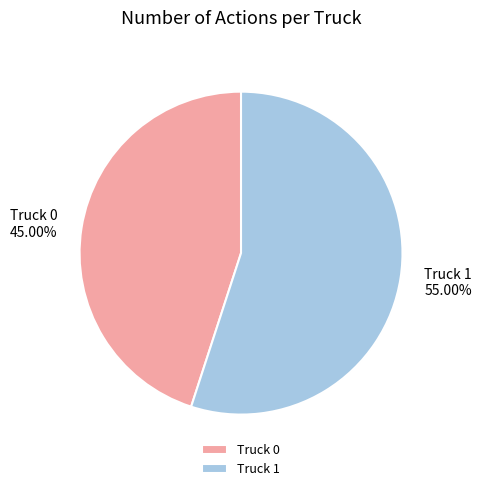

Which has a higher value, Truck 1 or Truck 0?

Truck 1